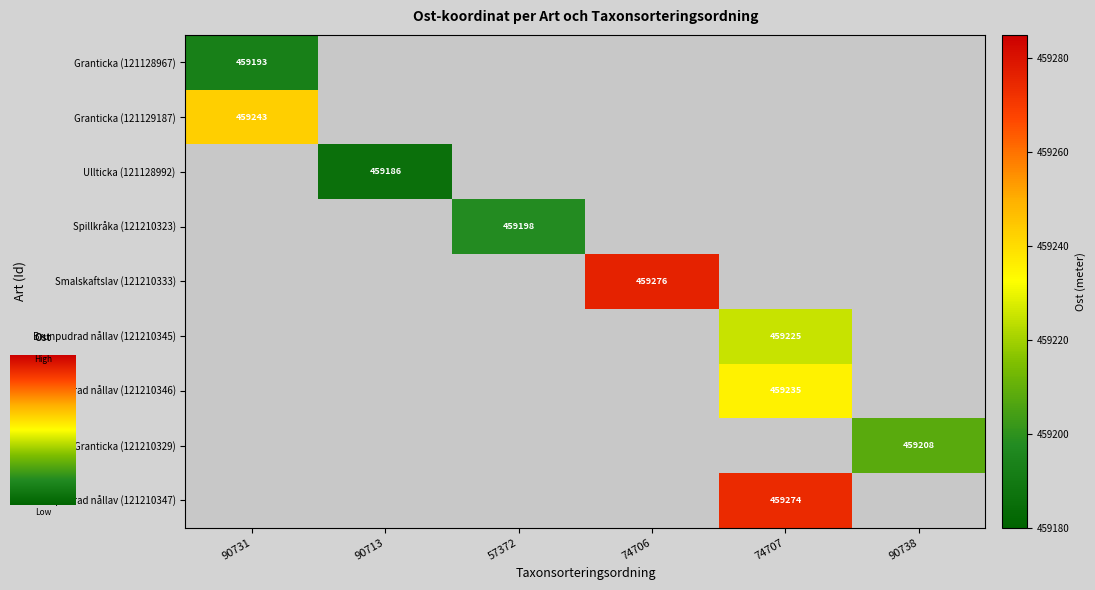

The Smalskaftslav (121210333) series shows 295815 at 74706. True or false?

False